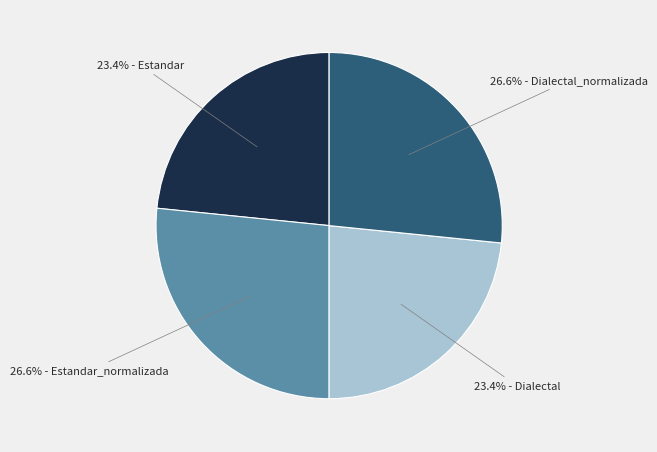

Is there a majority slice in this chart?

No